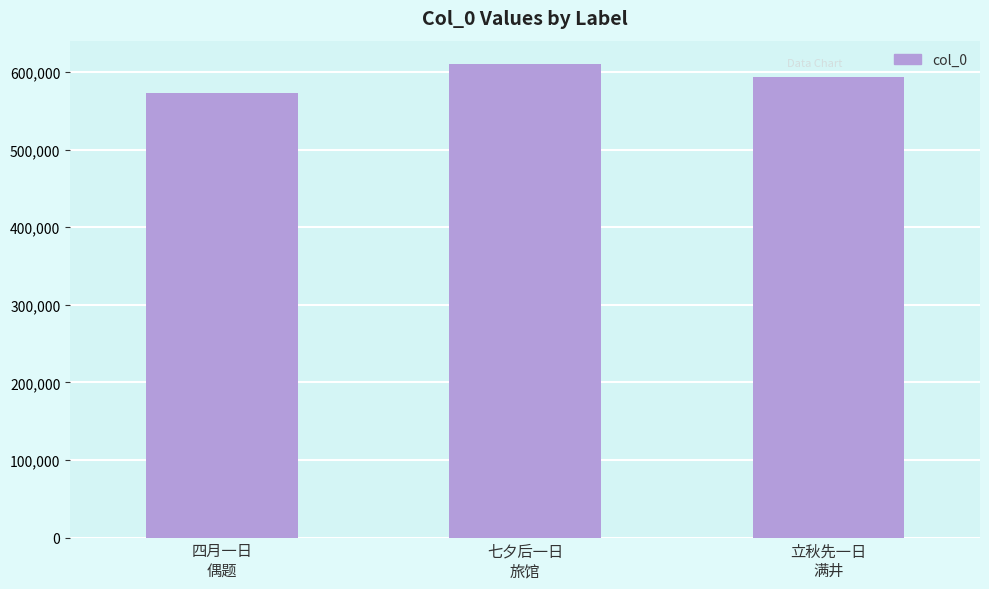

What position from the right is 立秋先一日
满井?

1